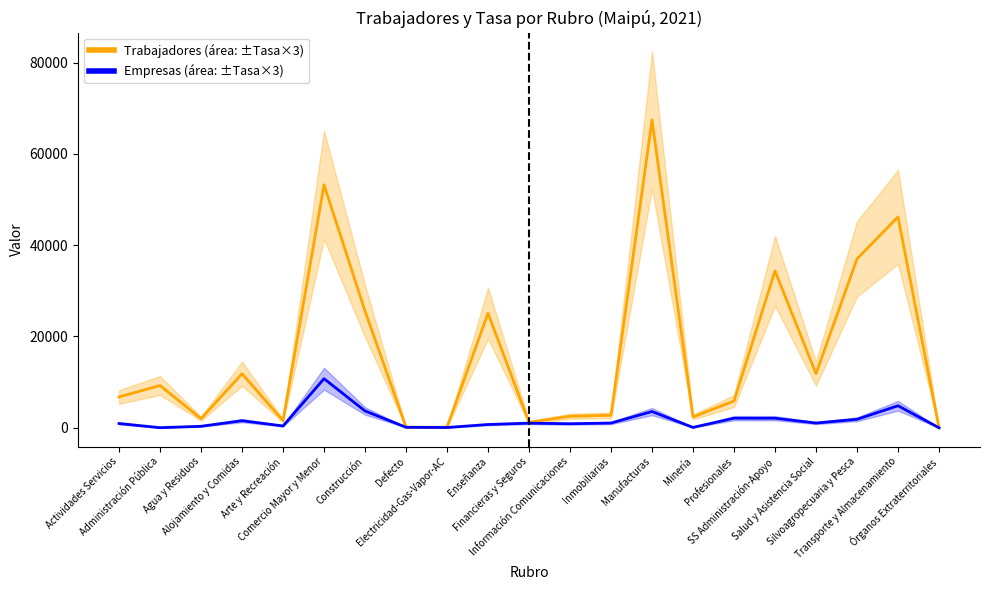

How many lines are shown in the chart?

2